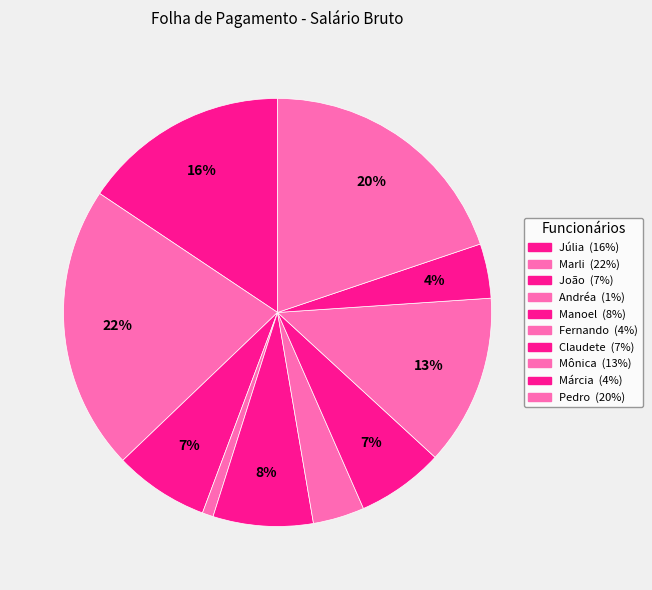

Combined, what portion of the pie is Andréa and Claudete?

7.4%